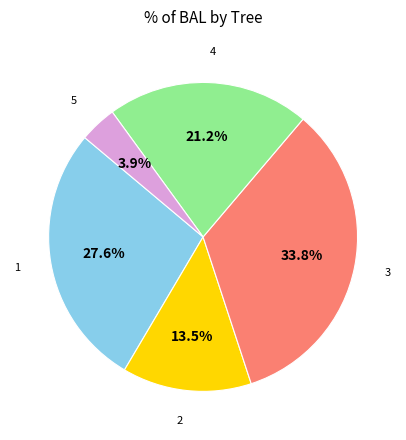

Is there any slice that represents more than half of the pie?

No